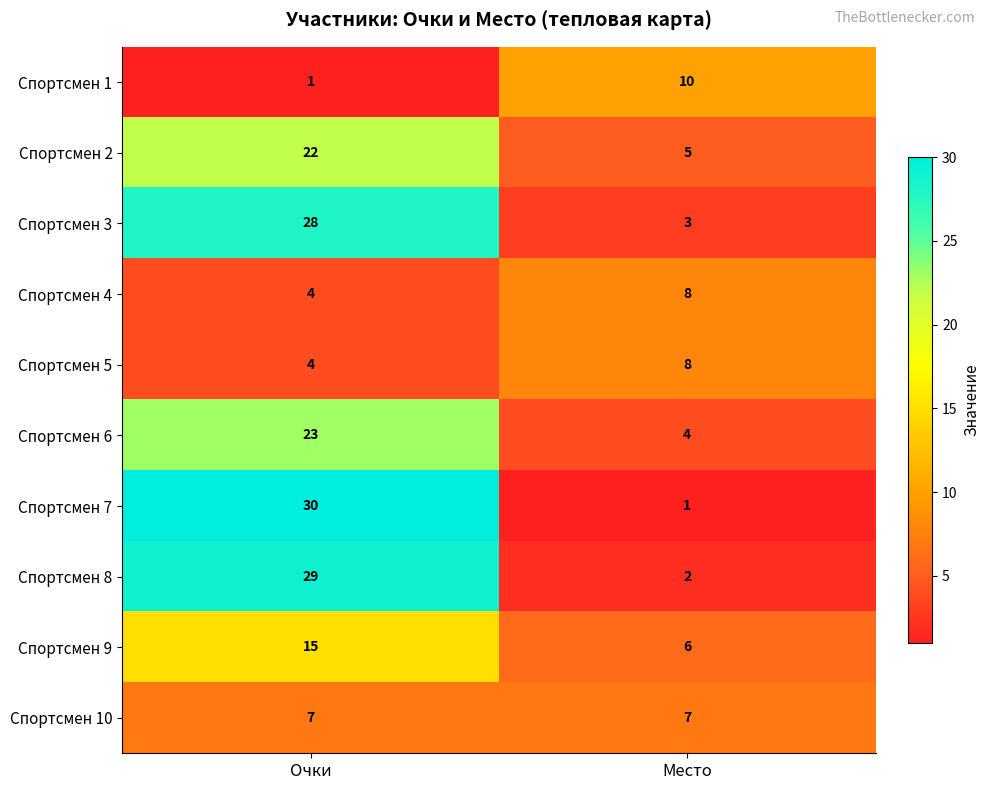

Which series changed the most between Очки and Место?

Спортсмен 7